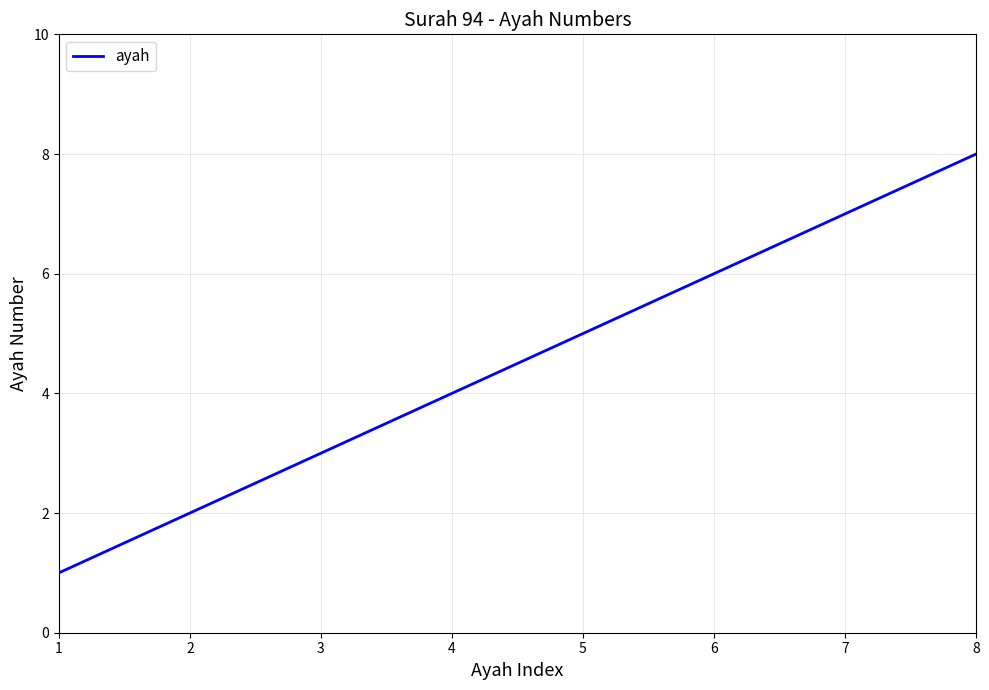

Count the number of data series in this chart.

1